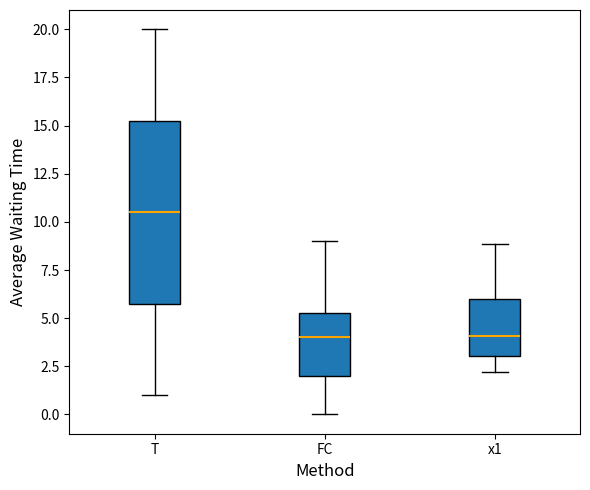

Reading left to right, read every box against the y-axis: the position of its median line, the range the box covers, and the ends of its whiskers. The values are not printed on the chart, so give them approximately, as read against the axis.

T: median 10.5, box 6.0 to 15.5, whiskers 1.0 to 20.0
FC: median 4.0, box 2.0 to 5.5, whiskers 0.0 to 9.0
x1: median 4.0, box 3.0 to 6.0, whiskers 2.0 to 9.0